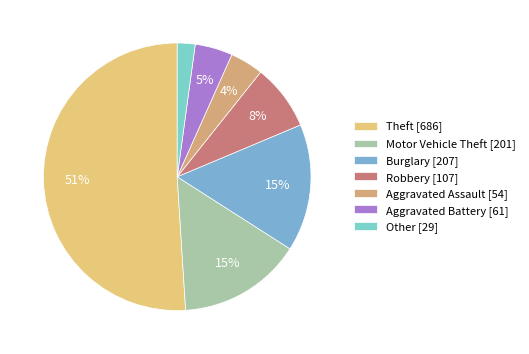

How many slices are in this pie chart?

7